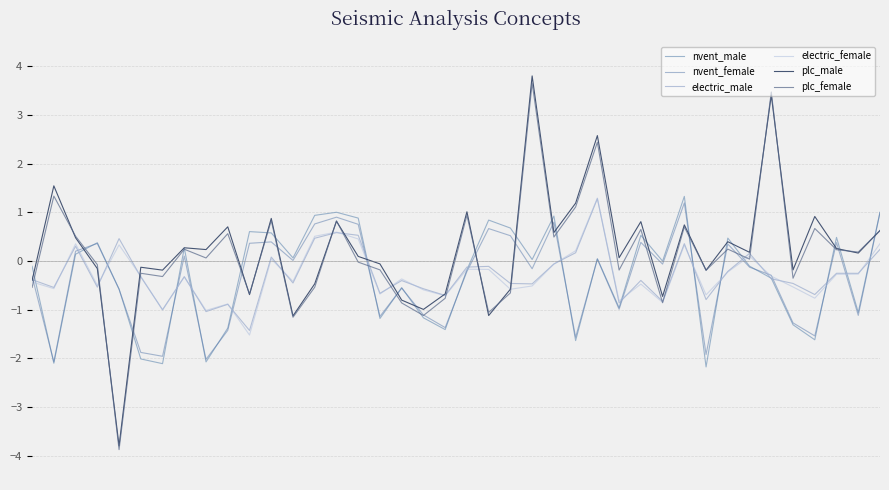

How many lines are shown in the chart?

6